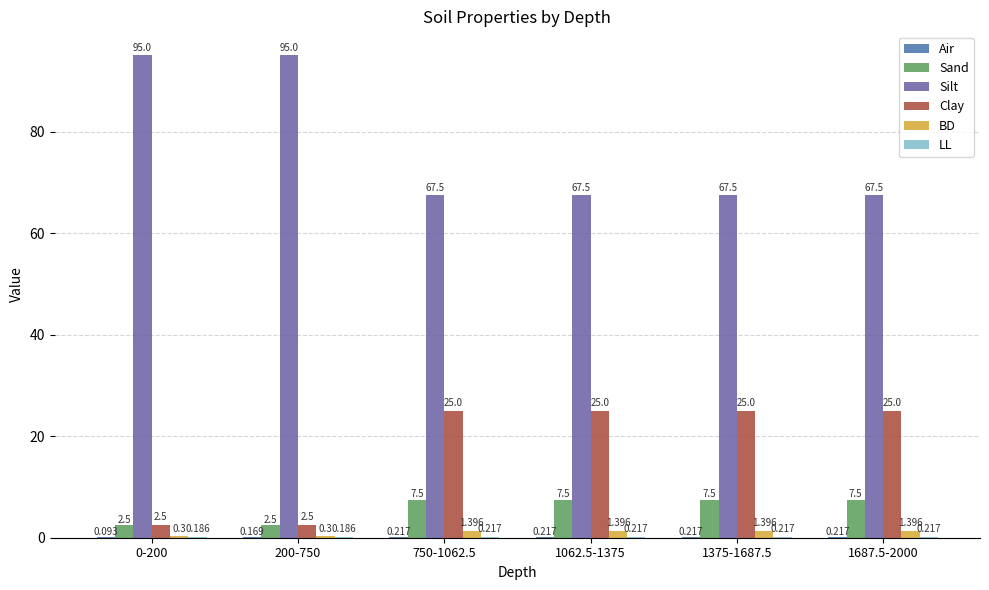

Which series changed the most between 0-200 and 1375-1687.5?

Silt